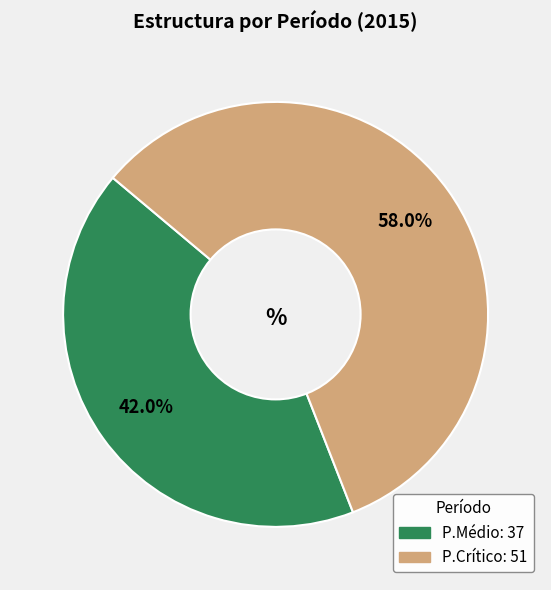

Which has a higher value, P.Crítico or P.Médio?

P.Crítico